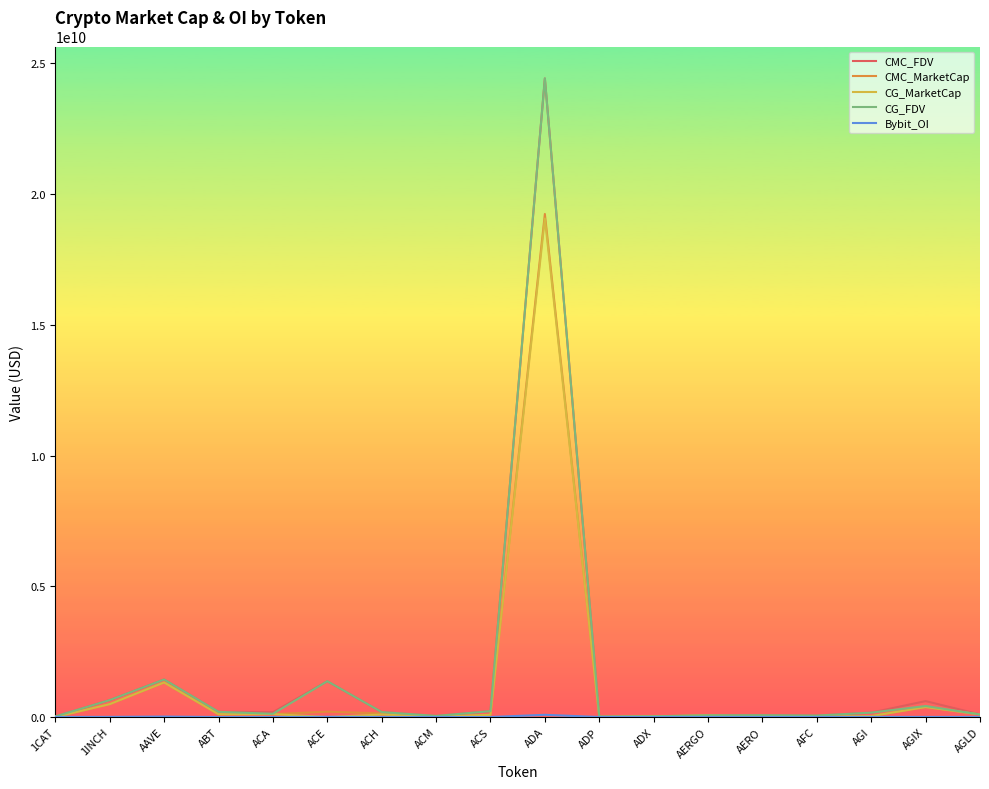

Where is the first local maximum for CG_MarketCap?

AAVE